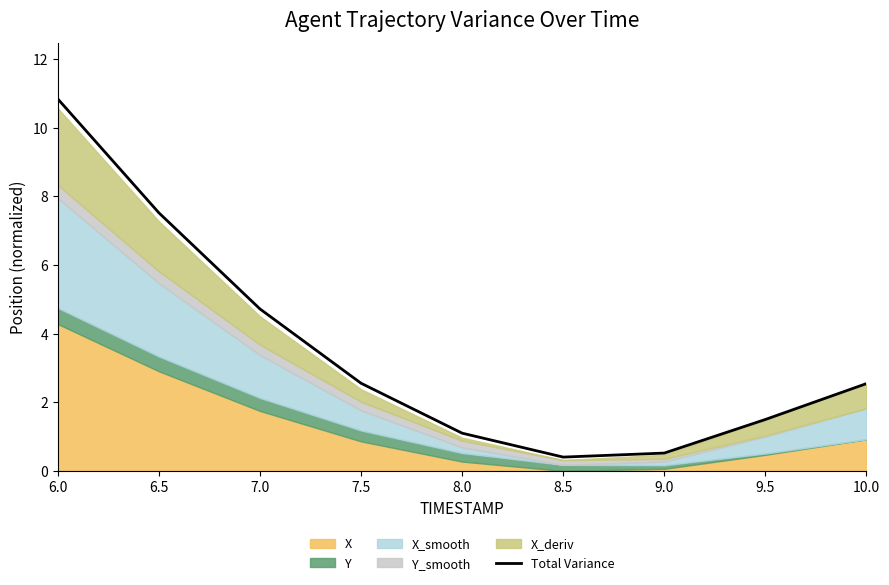

What is the sum of the values at 9.0 and 8.0?

1.6